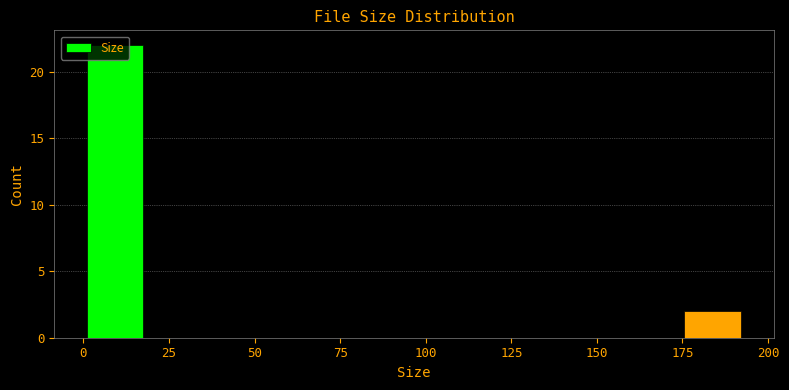

Read against the x-axis, roughly where is the centre of the tallest bar?

10